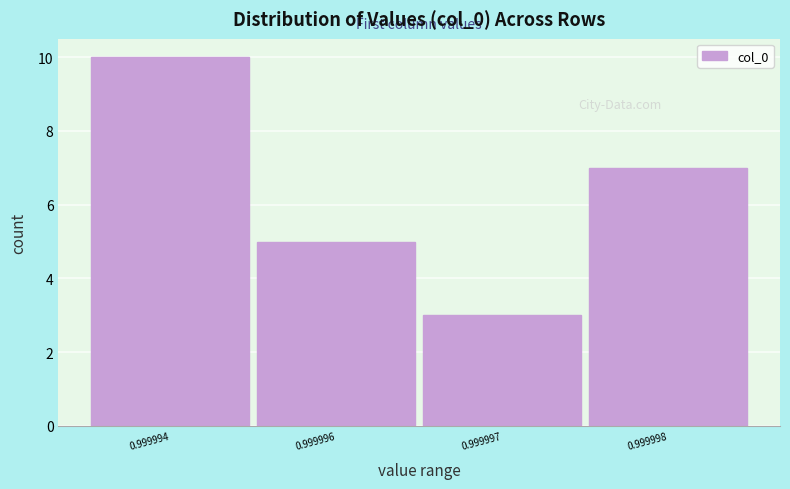

Reading left to right, transcribe all the data shown in this chart.

0.999994=10	0.999996=5	0.999997=3	0.999998=7